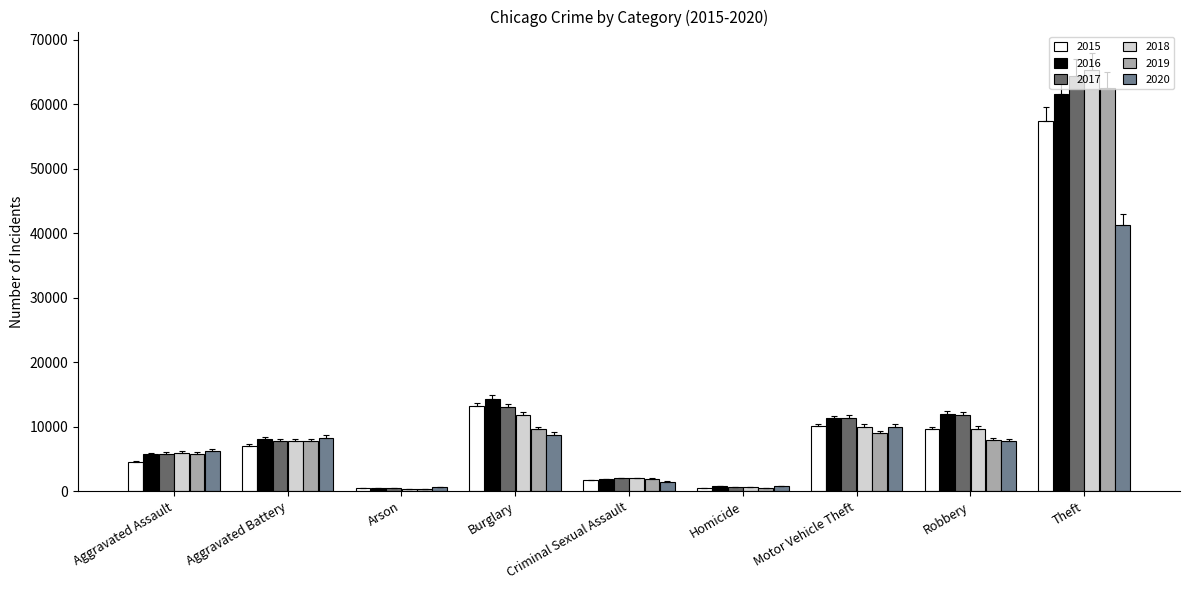

Which series has the largest range (max minus min)?

2018